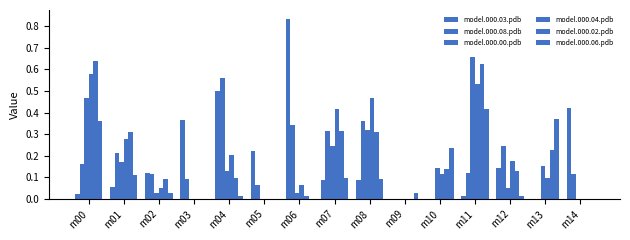

Reading left to right, what are all the values shown in this chart?

model.000.03.pdb: m00=0.0	m01=0.1	m02=0.1	m03=0.4	m04=0.5	m05=0.2	m06=0.8	m07=0.1	m08=0.1	m09=0.0	m10=0.0	m11=0.0	m12=0.1	m13=0.0	m14=0.4
model.000.08.pdb: m00=0.2	m01=0.2	m02=0.1	m03=0.1	m04=0.6	m05=0.1	m06=0.3	m07=0.3	m08=0.4	m09=0.0	m10=0.0	m11=0.1	m12=0.2	m13=0.0	m14=0.1
model.000.00.pdb: m00=0.5	m01=0.2	m02=0.0	m03=0.0	m04=0.1	m05=0.0	m06=0.0	m07=0.2	m08=0.3	m09=0.0	m10=0.1	m11=0.7	m12=0.1	m13=0.2	m14=0.0
model.000.04.pdb: m00=0.6	m01=0.3	m02=0.1	m03=0.0	m04=0.2	m05=0.0	m06=0.1	m07=0.4	m08=0.5	m09=0.0	m10=0.1	m11=0.5	m12=0.2	m13=0.1	m14=0.0
model.000.02.pdb: m00=0.6	m01=0.3	m02=0.1	m03=0.0	m04=0.1	m05=0.0	m06=0.0	m07=0.3	m08=0.3	m09=0.0	m10=0.1	m11=0.6	m12=0.1	m13=0.2	m14=0.0
model.000.06.pdb: m00=0.4	m01=0.1	m02=0.0	m03=0.0	m04=0.0	m05=0.0	m06=0.0	m07=0.1	m08=0.1	m09=0.0	m10=0.2	m11=0.4	m12=0.0	m13=0.4	m14=0.0